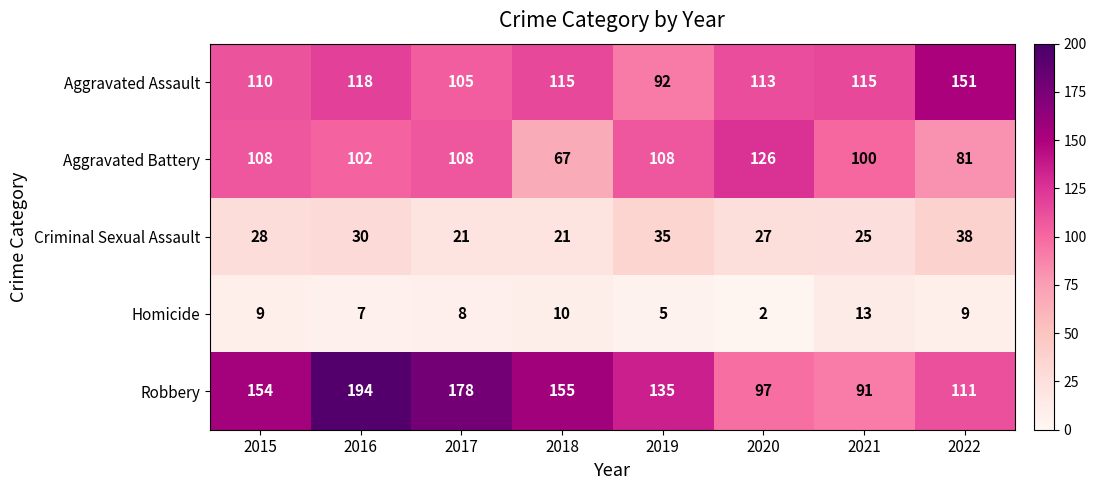

What is the difference between the maximum and second lowest values in the Criminal Sexual Assault series?

17